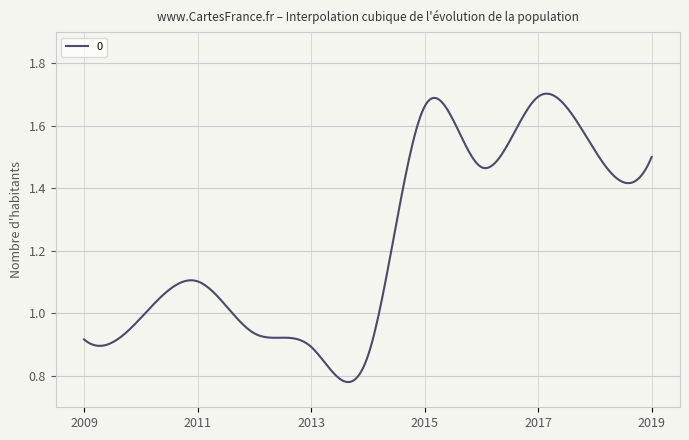

Does the chart display data point markers on the line(s)?

No